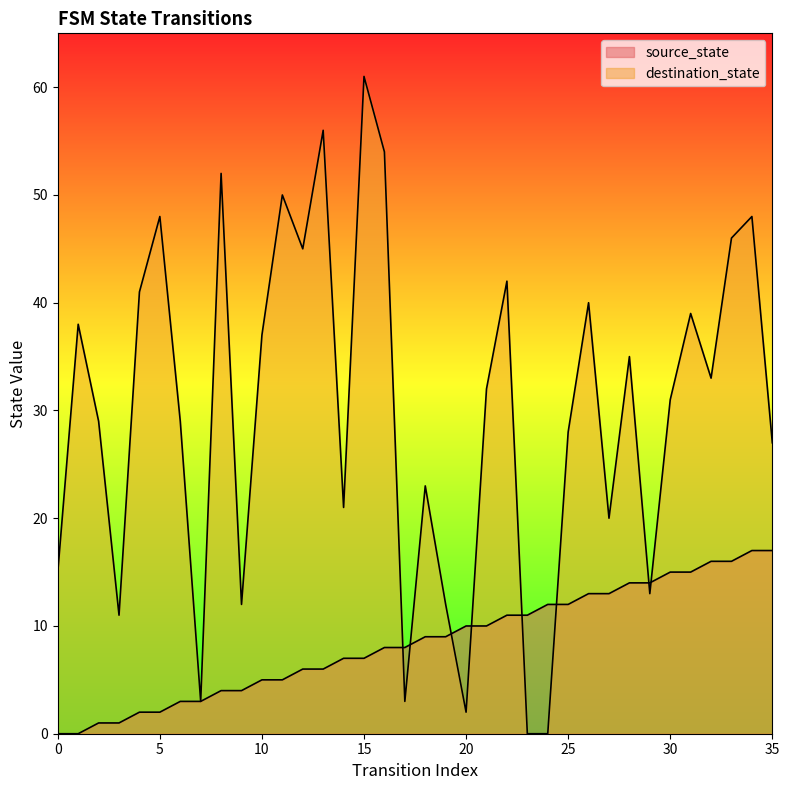

True or false: source_state and destination_state intersect in this chart.

True